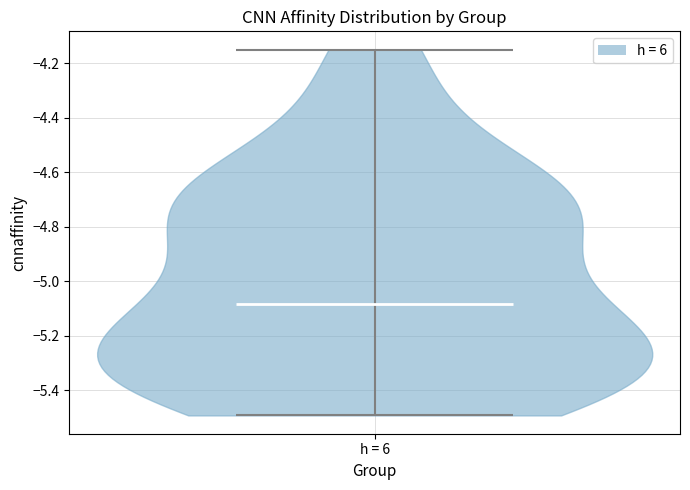

Read this violin plot against the y-axis: where its median line is, and the lowest and highest points the violin reaches. The values are not printed on the chart, so give them approximately, as read against the axis.

median line -5.08, lowest point -5.50, highest point -4.16